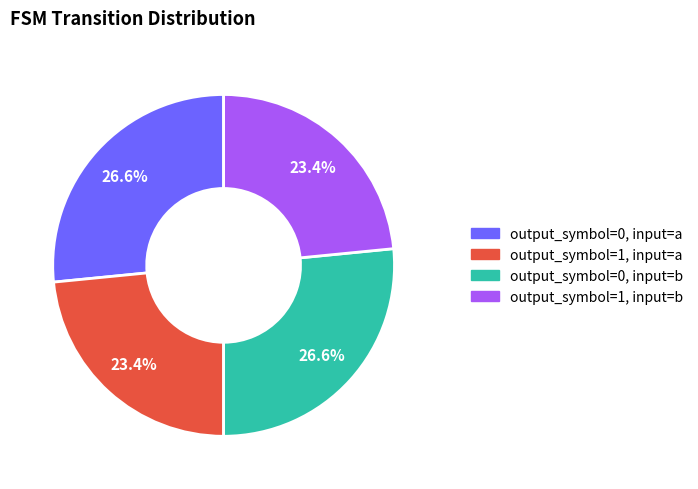

Is there a majority slice in this chart?

No